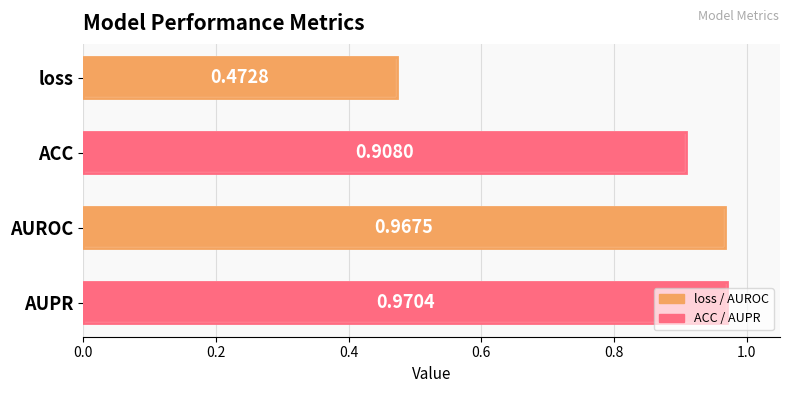

What is the change in value from ACC to AUPR?

+0.1